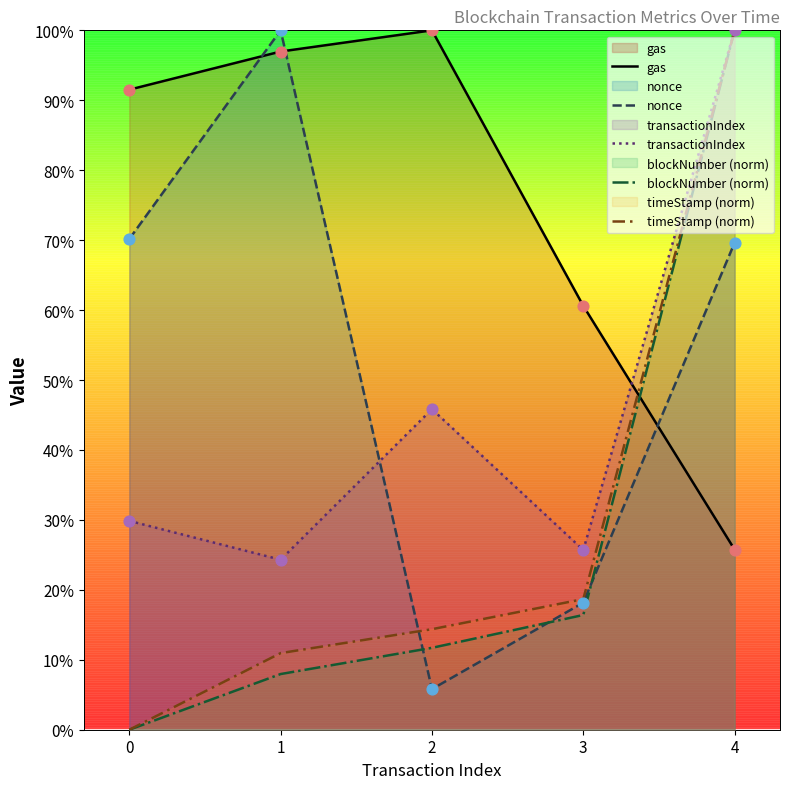

Which series reaches the minimum Y coordinate?

blockNumber (norm)